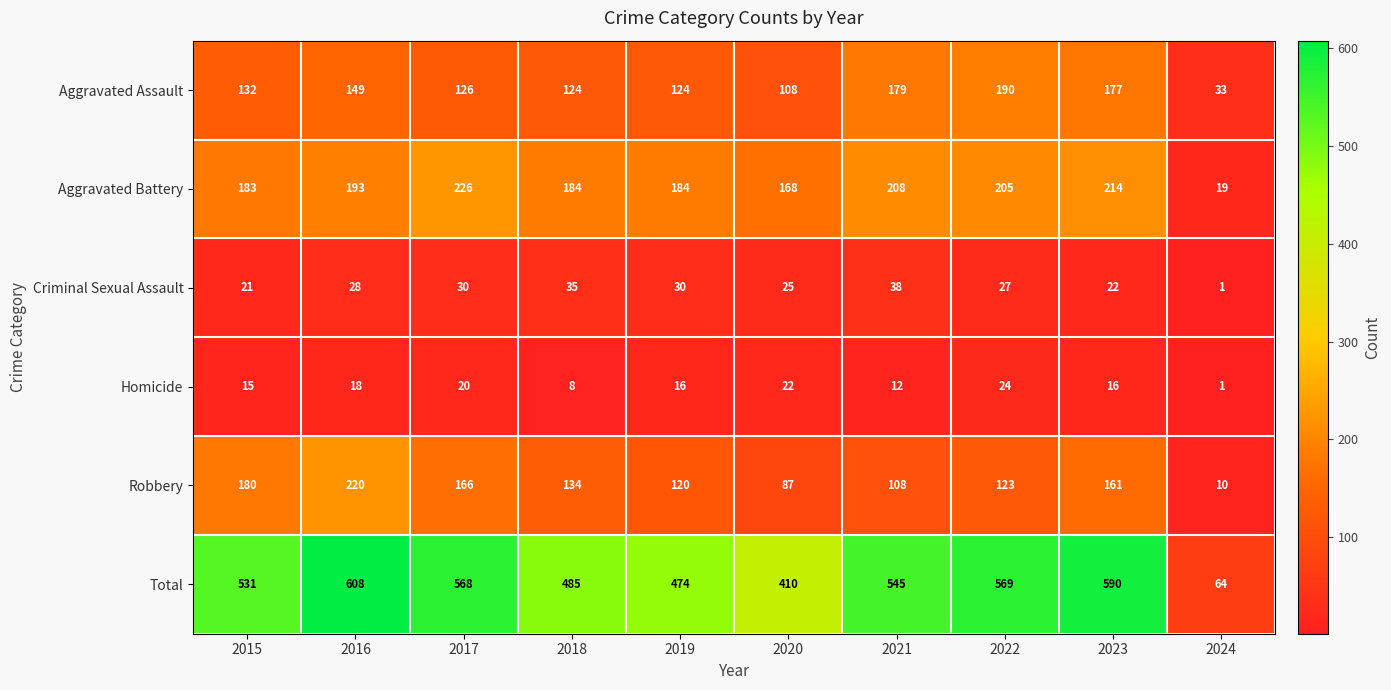

True or false: Criminal Sexual Assault has a value of 30 at 2017.

True